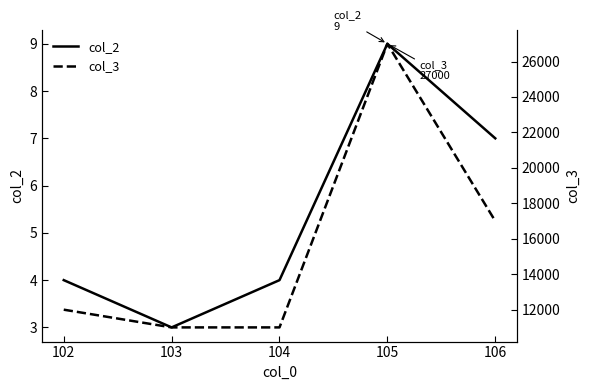

How many data points in col_3 are above 12000?

2